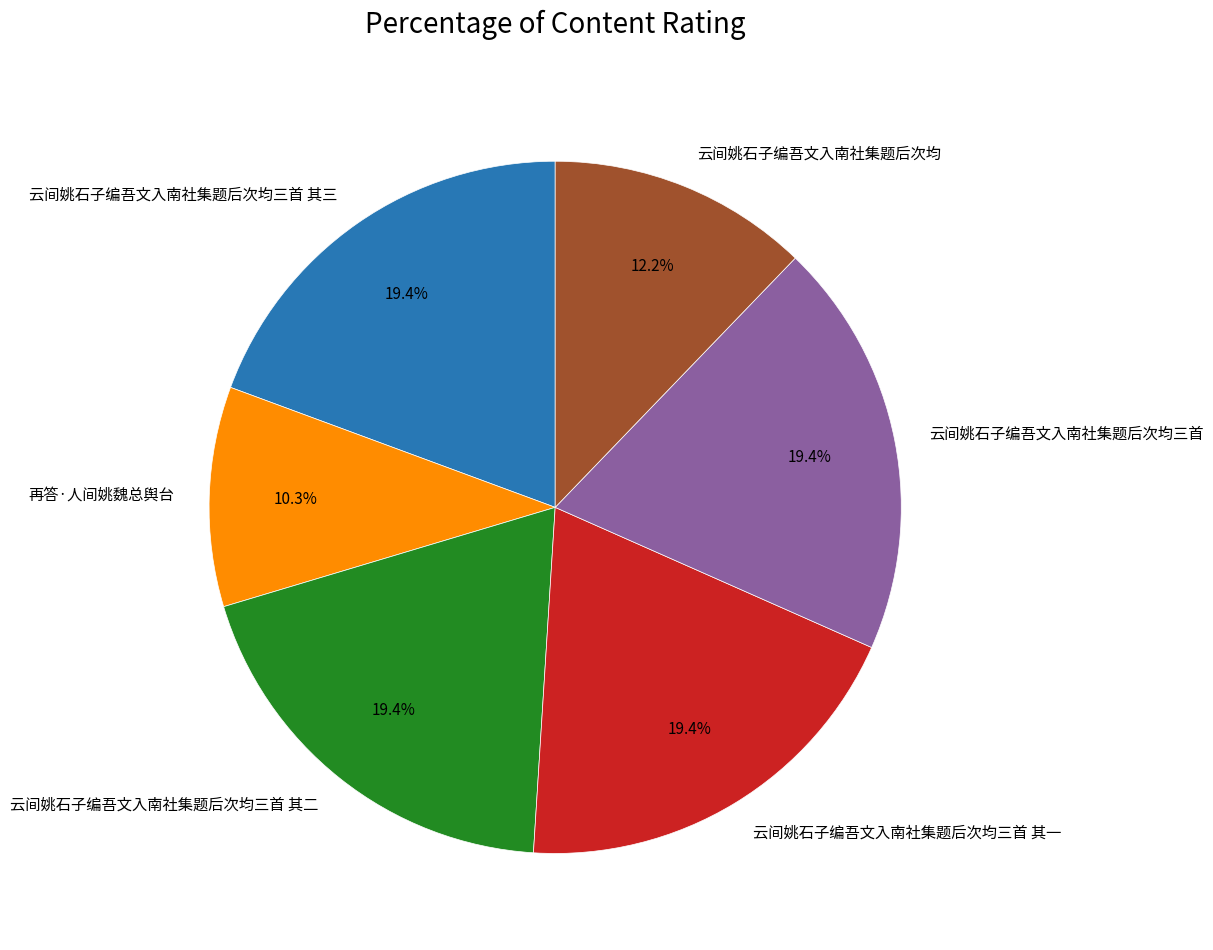

The 云间姚石子编吾文入南社集题后次均三首 其二 slice represents 6% of the pie. True or false?

False